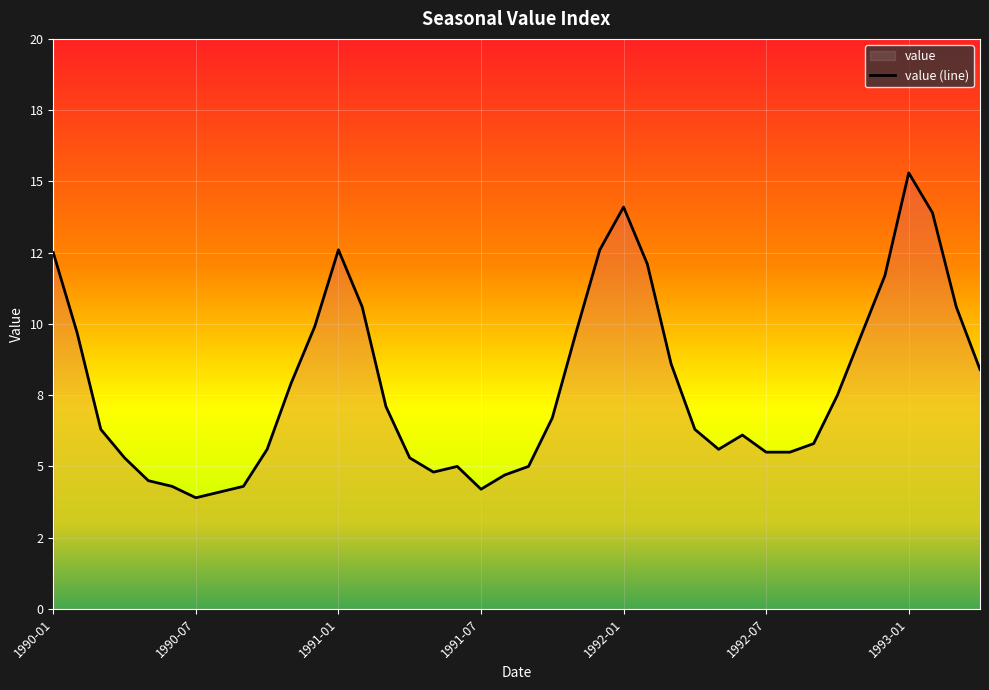

What is the change in value from 12 to 26?

-4.0